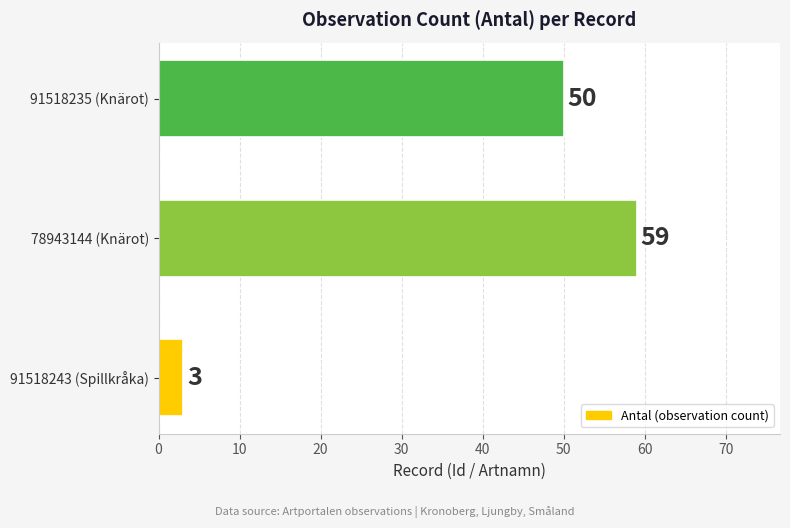

What is the difference between the maximum and minimum values?

56